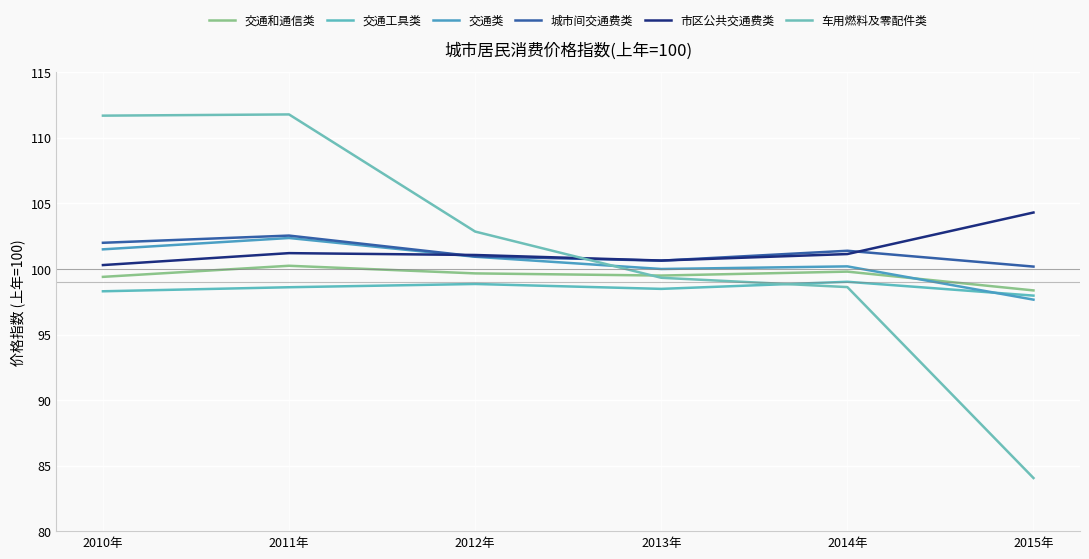

What is the minimum value shown in the chart?

84.1